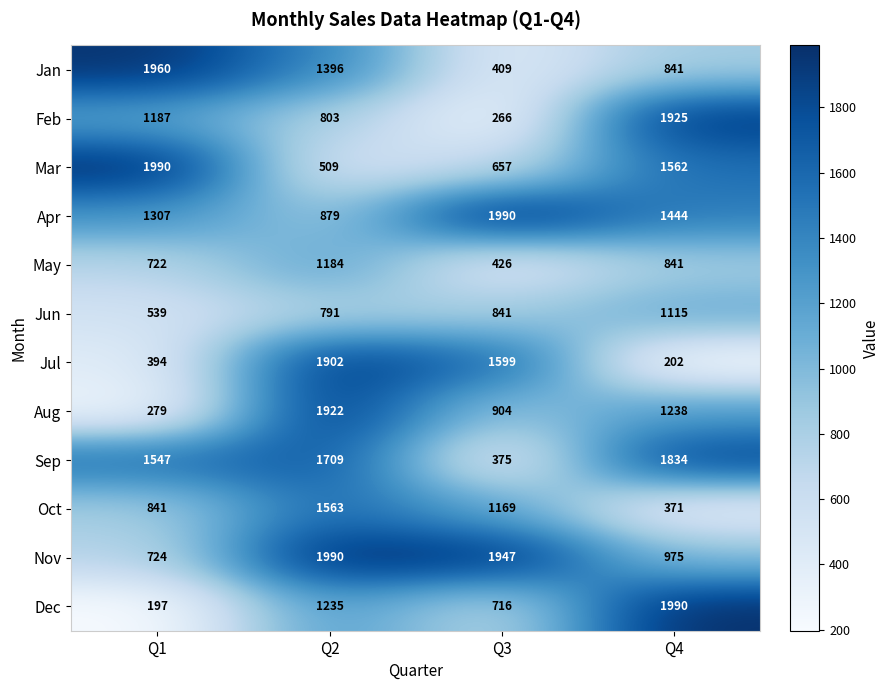

Count the number of data series in this chart.

12